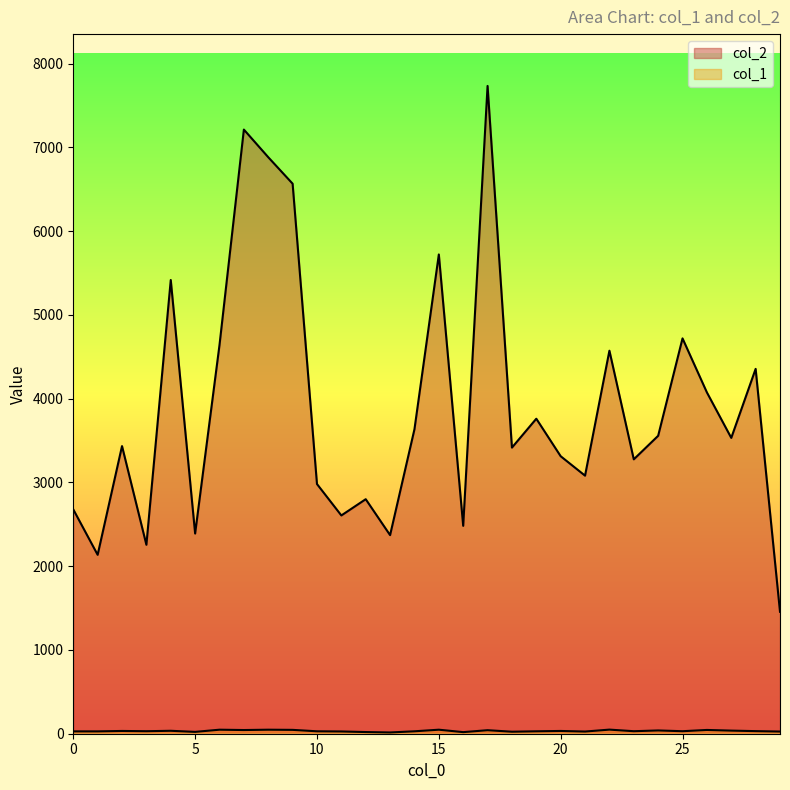

The value of col_1 at 3 is 30. True or false?

True